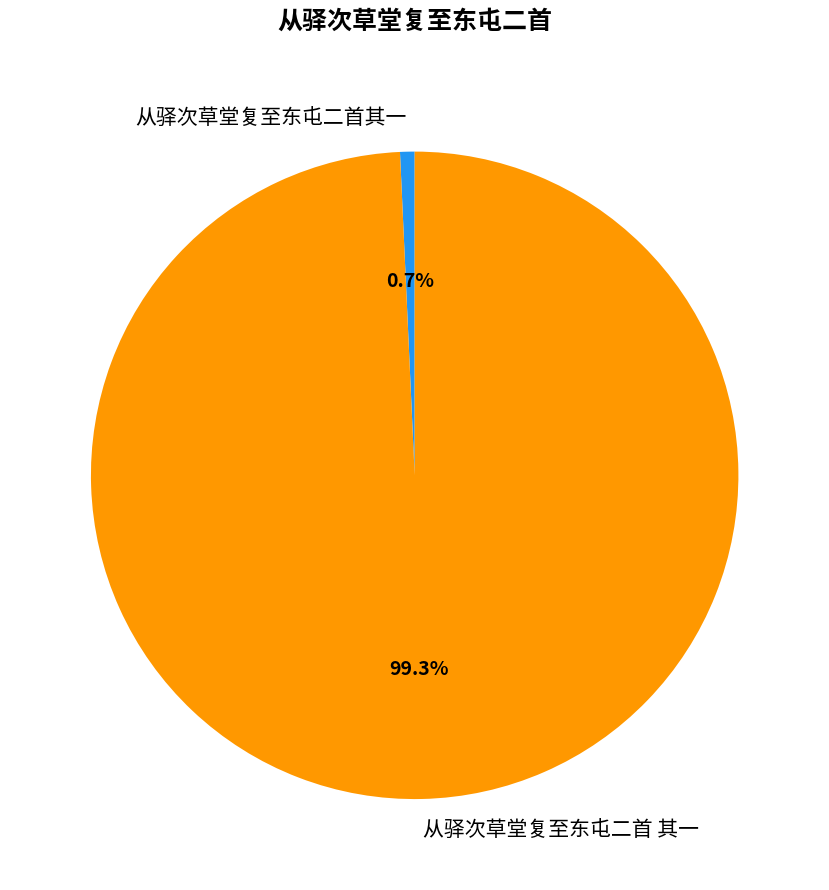

Is there any slice that represents more than half of the pie?

Yes